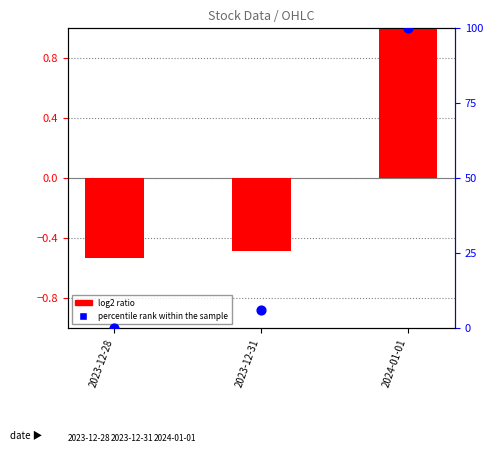

At how many categories does at least one series exceed 48?

1